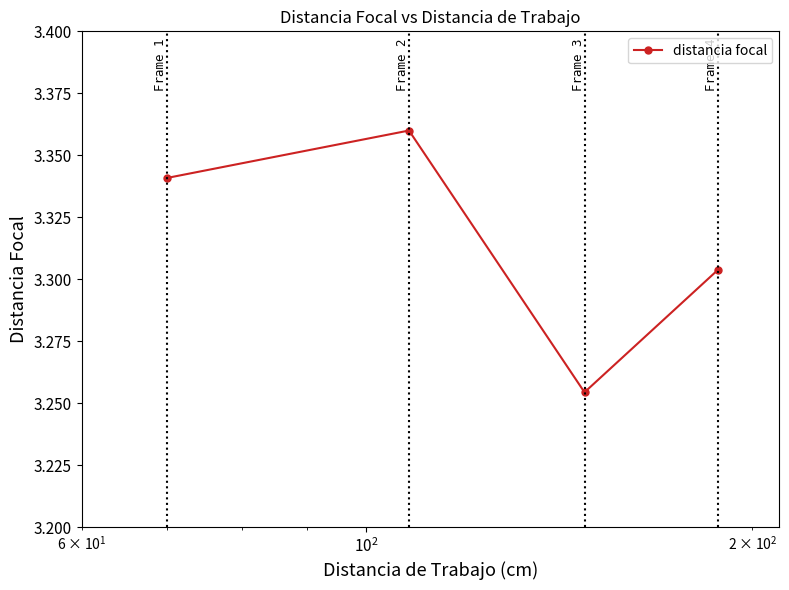

What is the sum of all values?

13.3